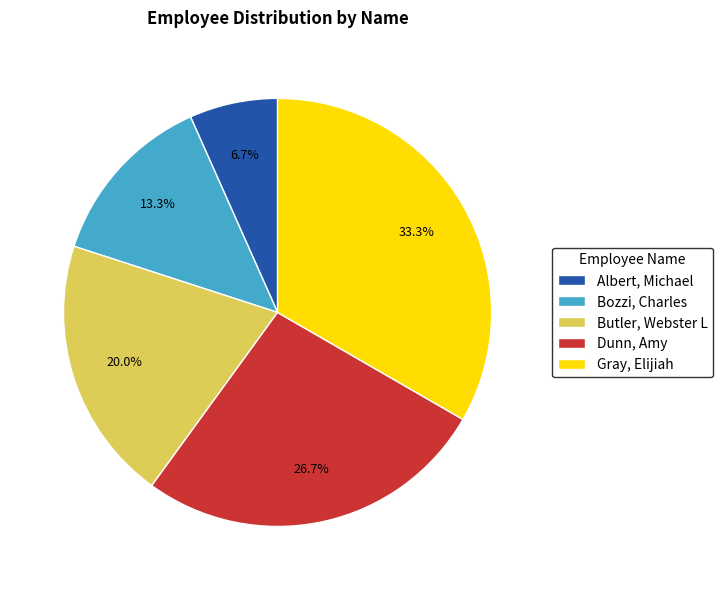

Which has a higher value, Albert, Michael or Bozzi, Charles?

Bozzi, Charles